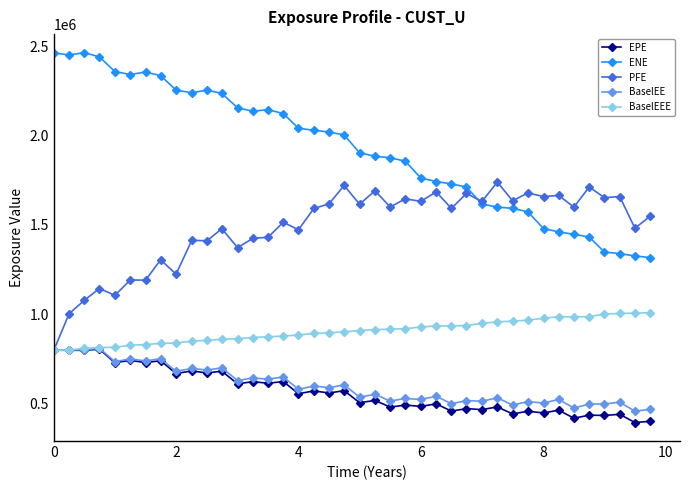

True or false: ENE and BaselEE intersect in this chart.

False